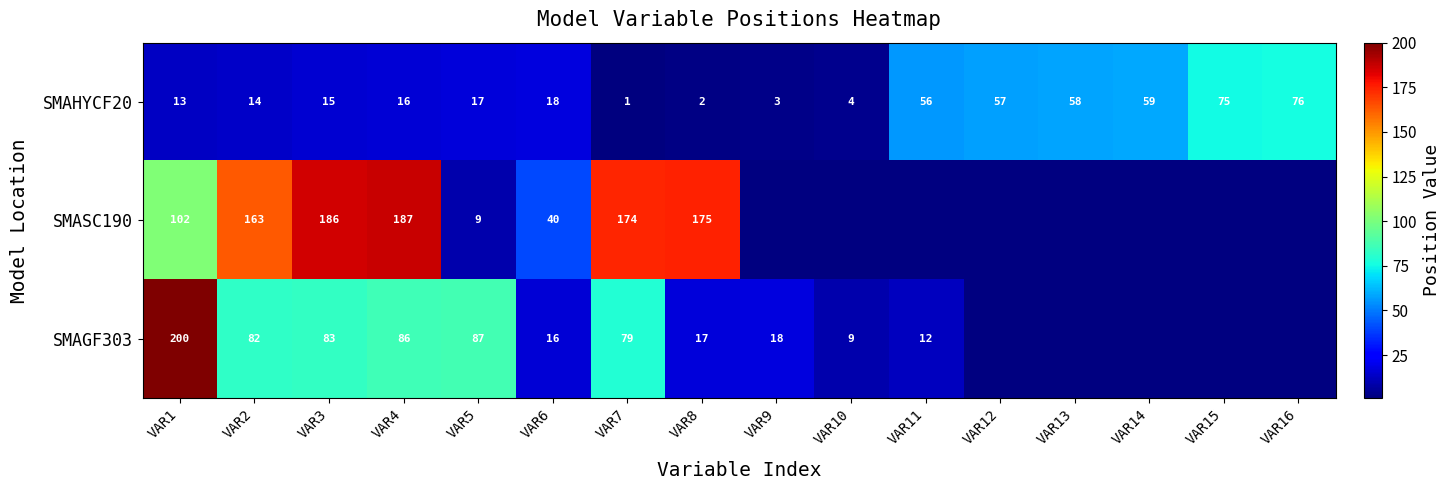

The SMAHYCF20 series shows 3 at VAR4. True or false?

False